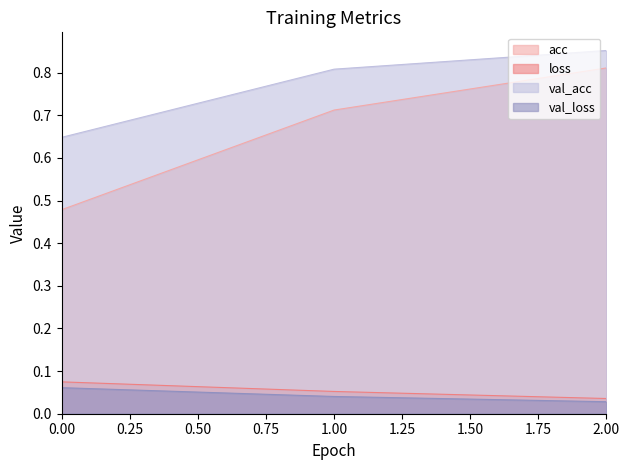

At how many categories does at least one series exceed 0?

3